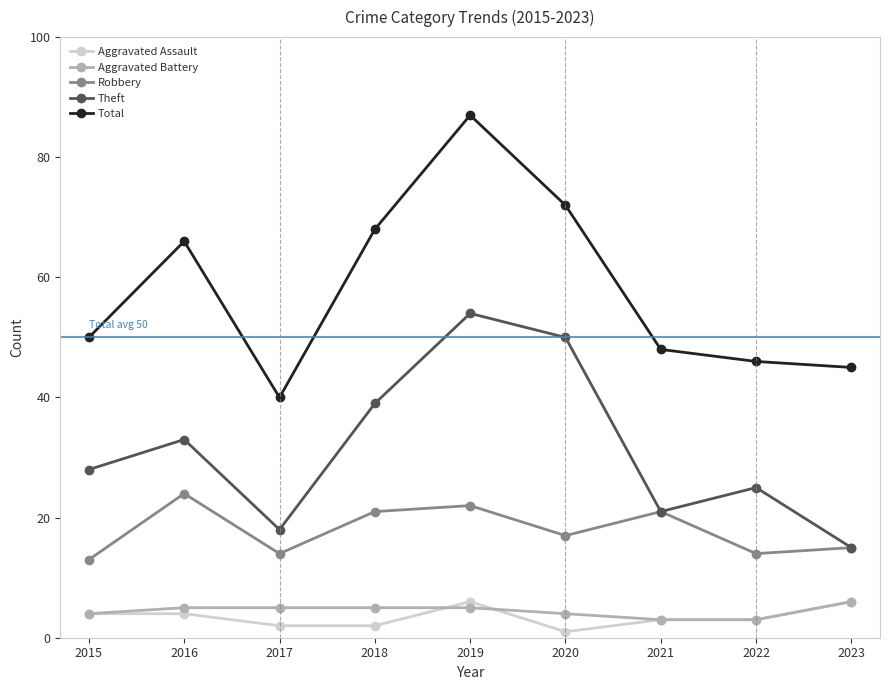

True or false: Total and Theft intersect in this chart.

False